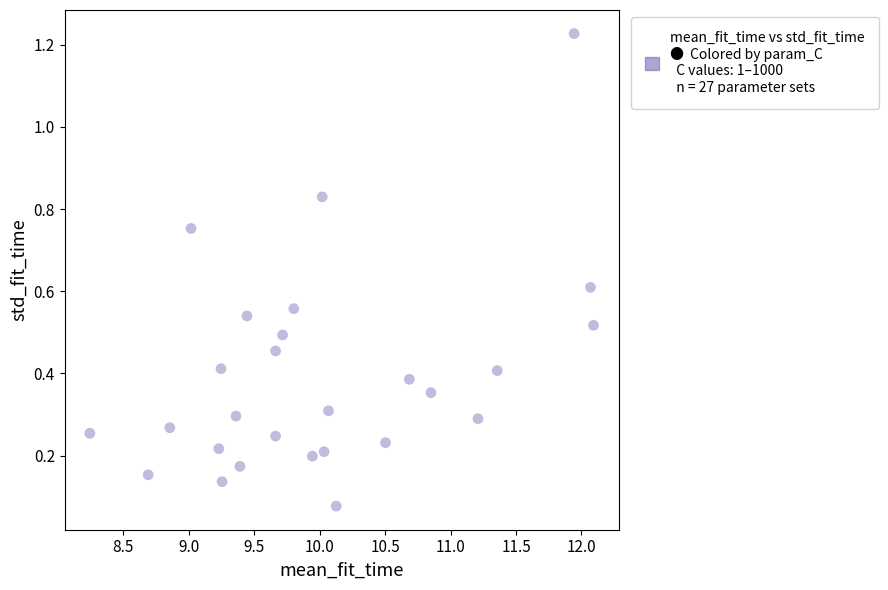

What is the range of X values (max minus min)?

3.8